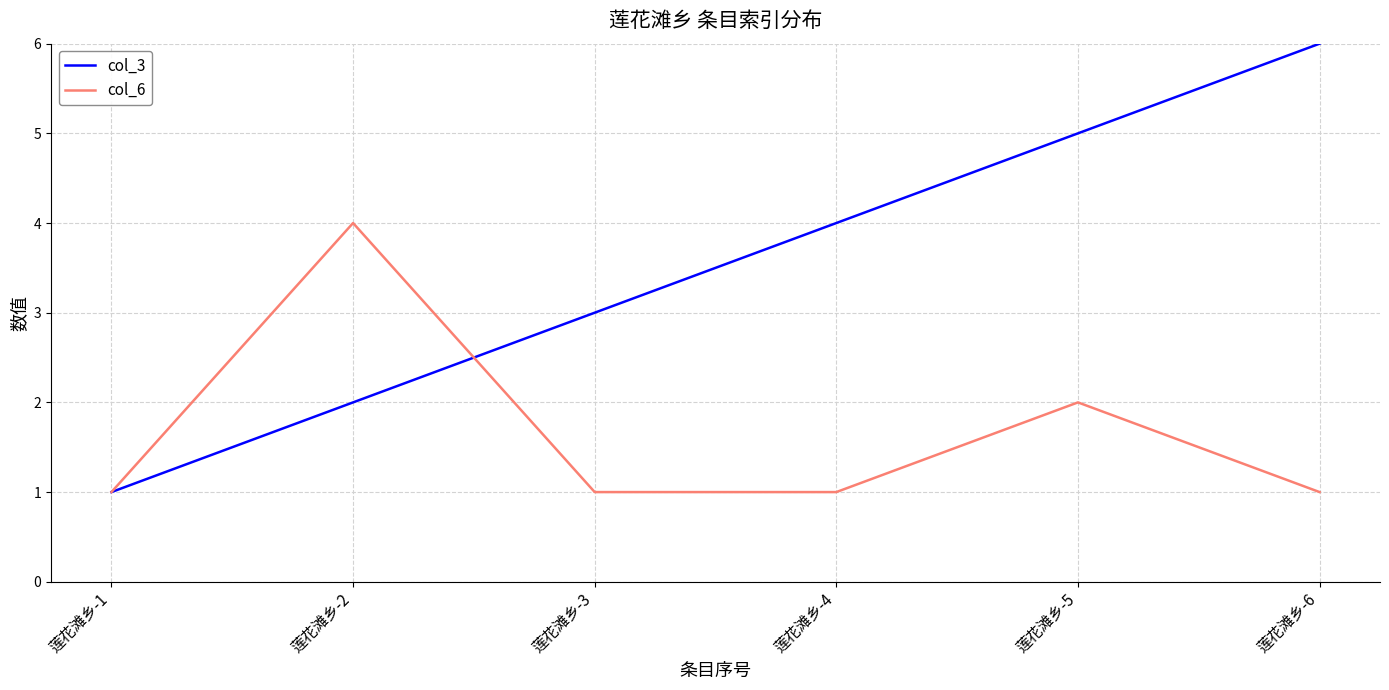

What is the sum of all col_6 values?

10